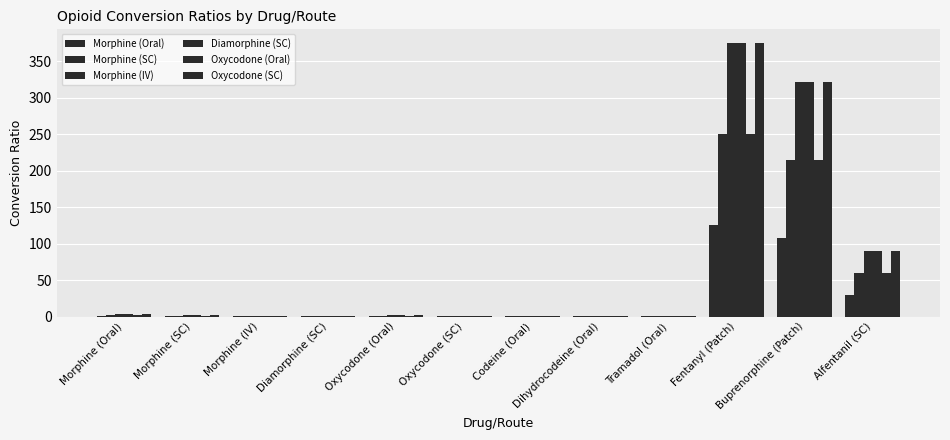

Count the number of categories in the chart.

12